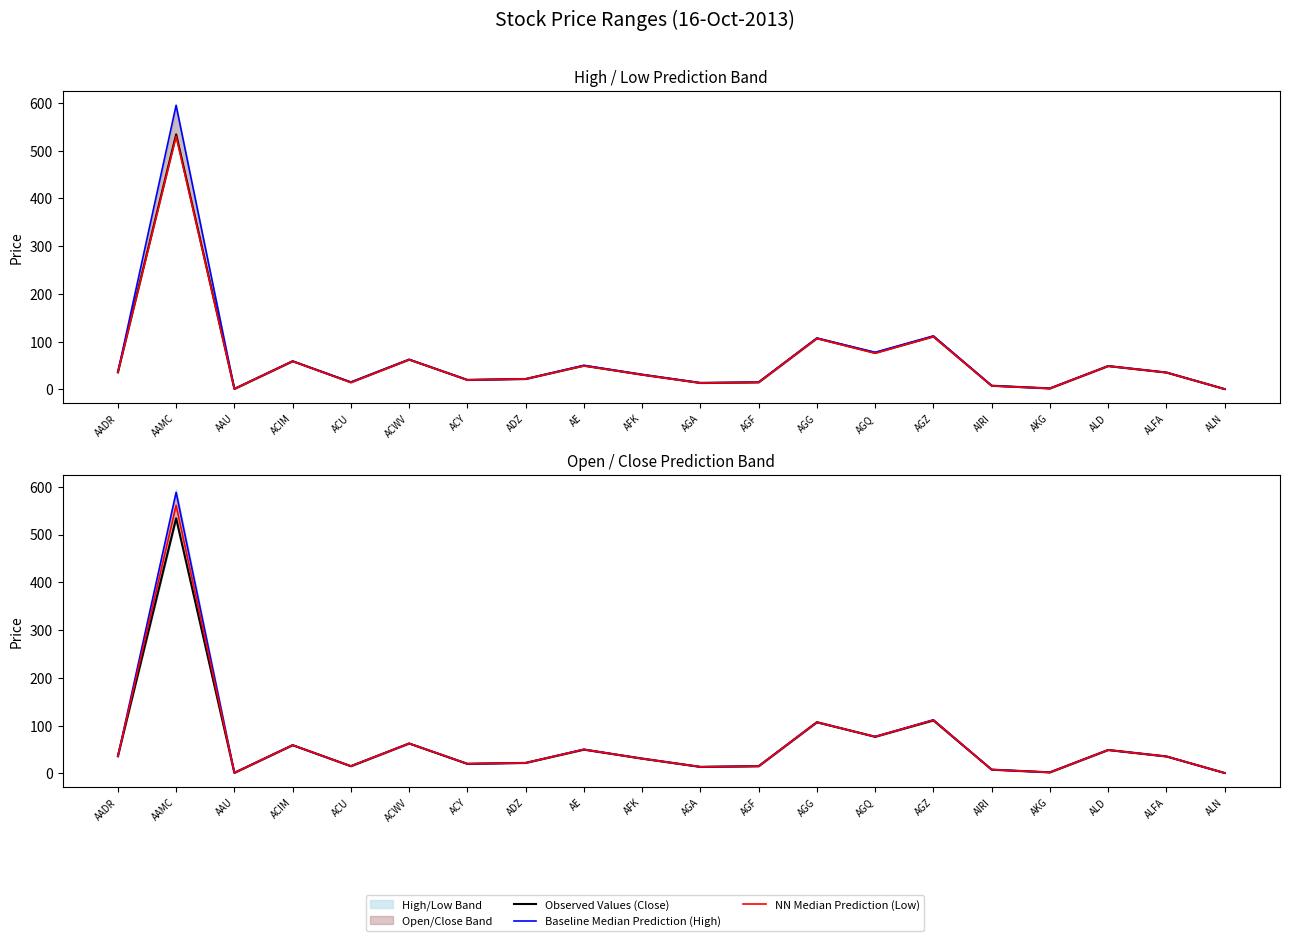

Between AE and ACY, which is larger?

AE